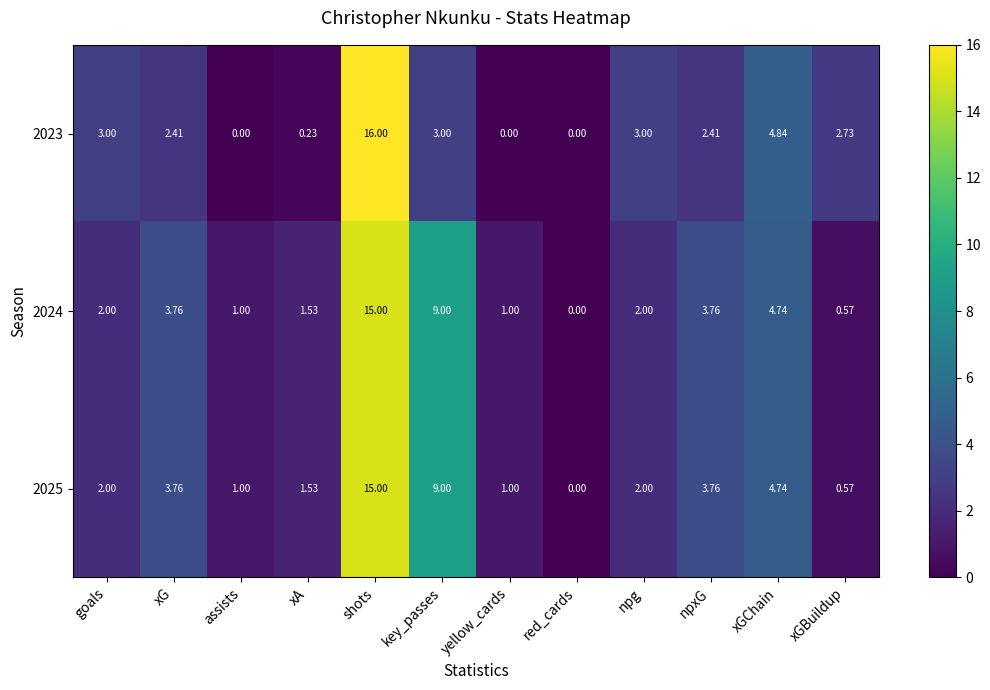

Is the value of 2024 at npg greater than the value of 2023 at xA?

Yes